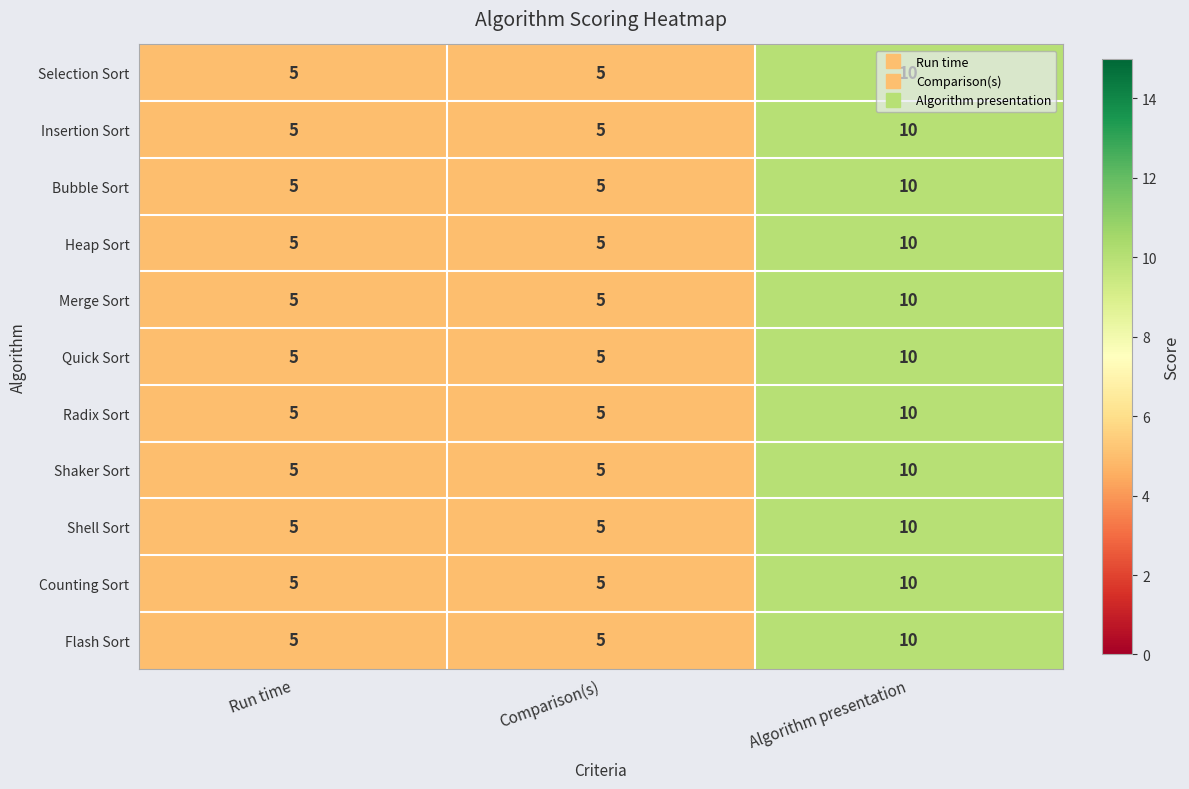

Is it true that Shaker Sort equals 10 at Algorithm presentation?

True